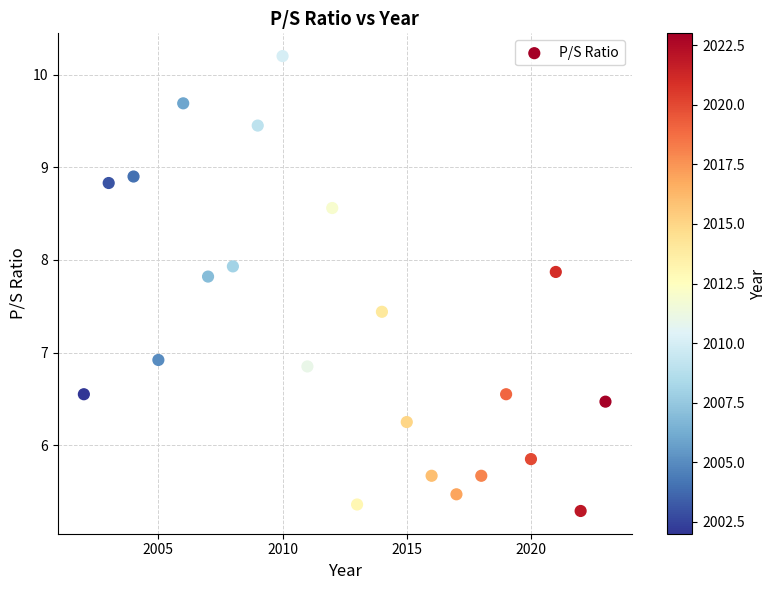

What is the range of X values (max minus min)?

21.0